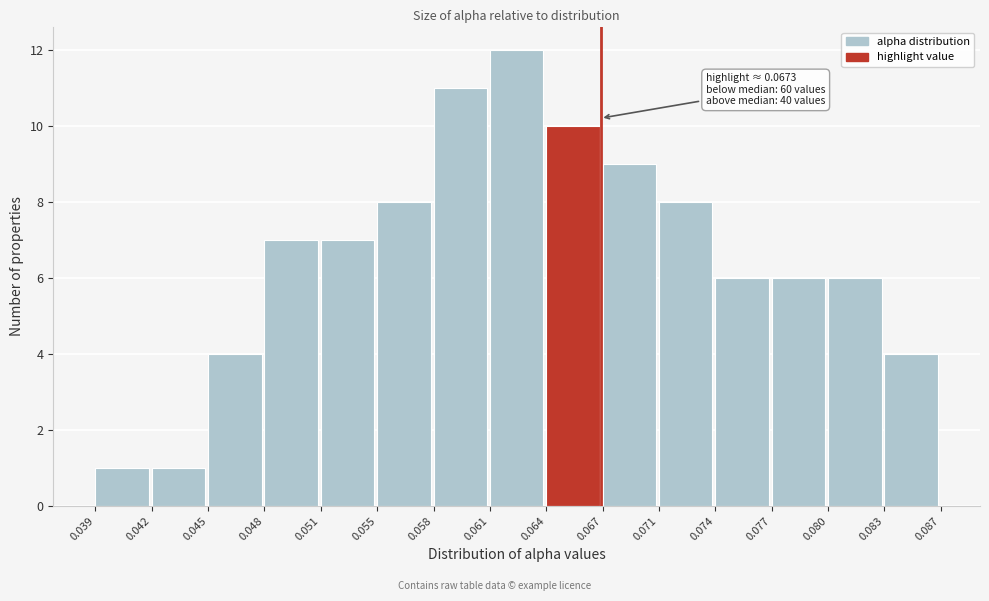

Which range on the x-axis has the tallest bar?

0.061 to 0.064